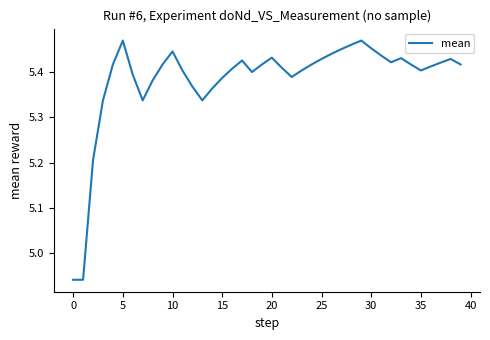

What is the difference between the maximum and minimum values?

0.5